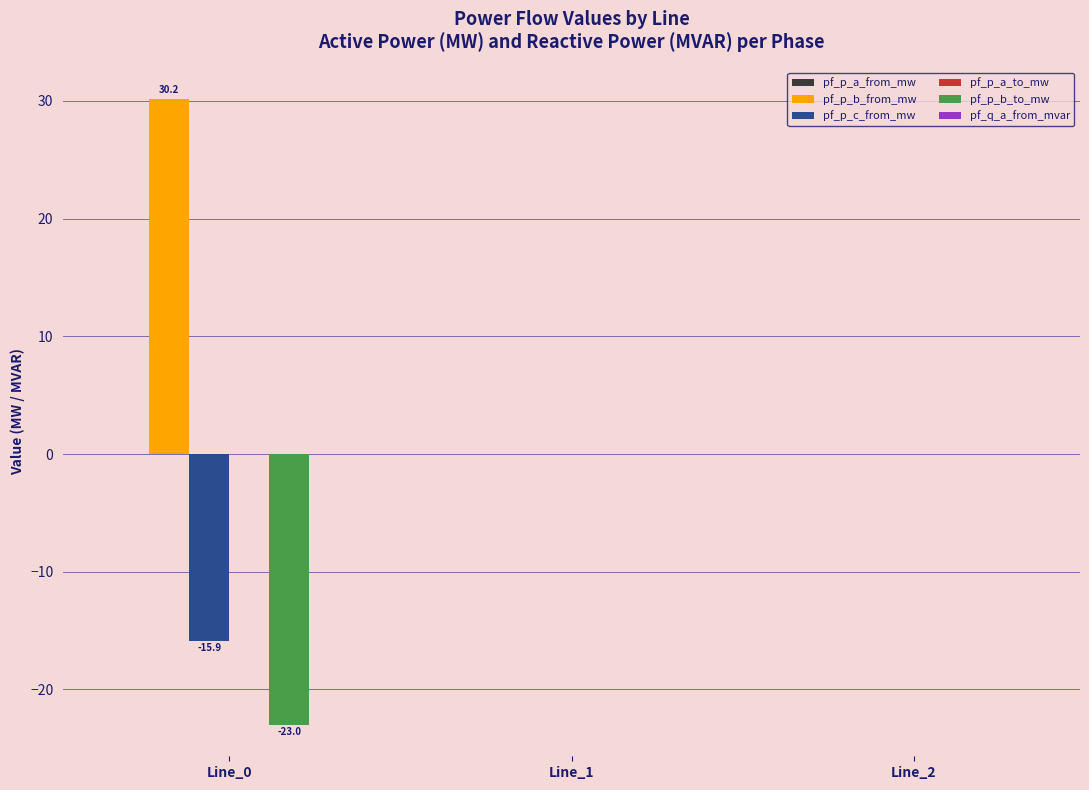

Which series changed the most between Line_0 and Line_1?

pf_p_b_from_mw